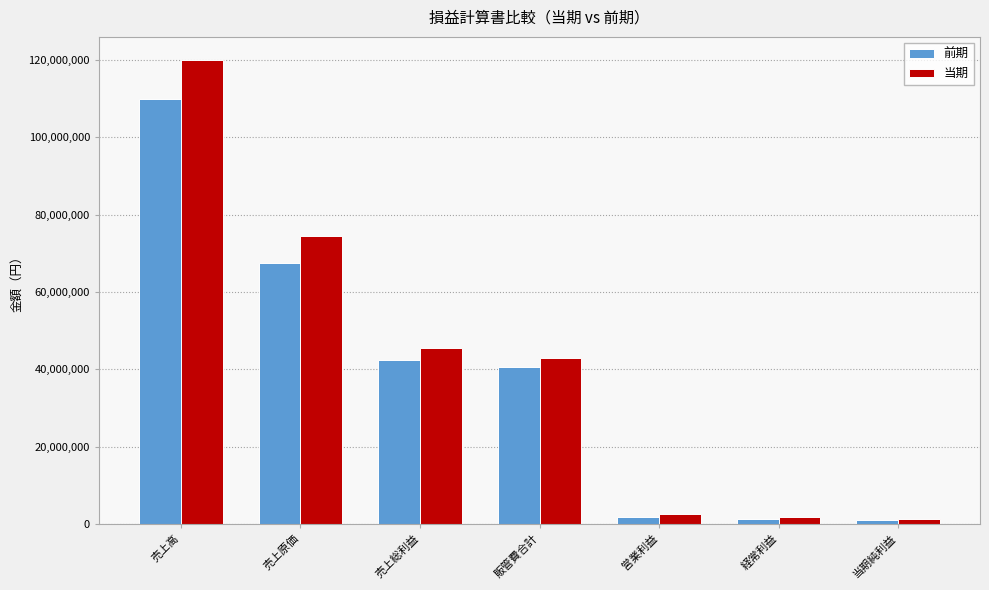

Rank the series by their average value, from highest to lowest.

当期, 前期